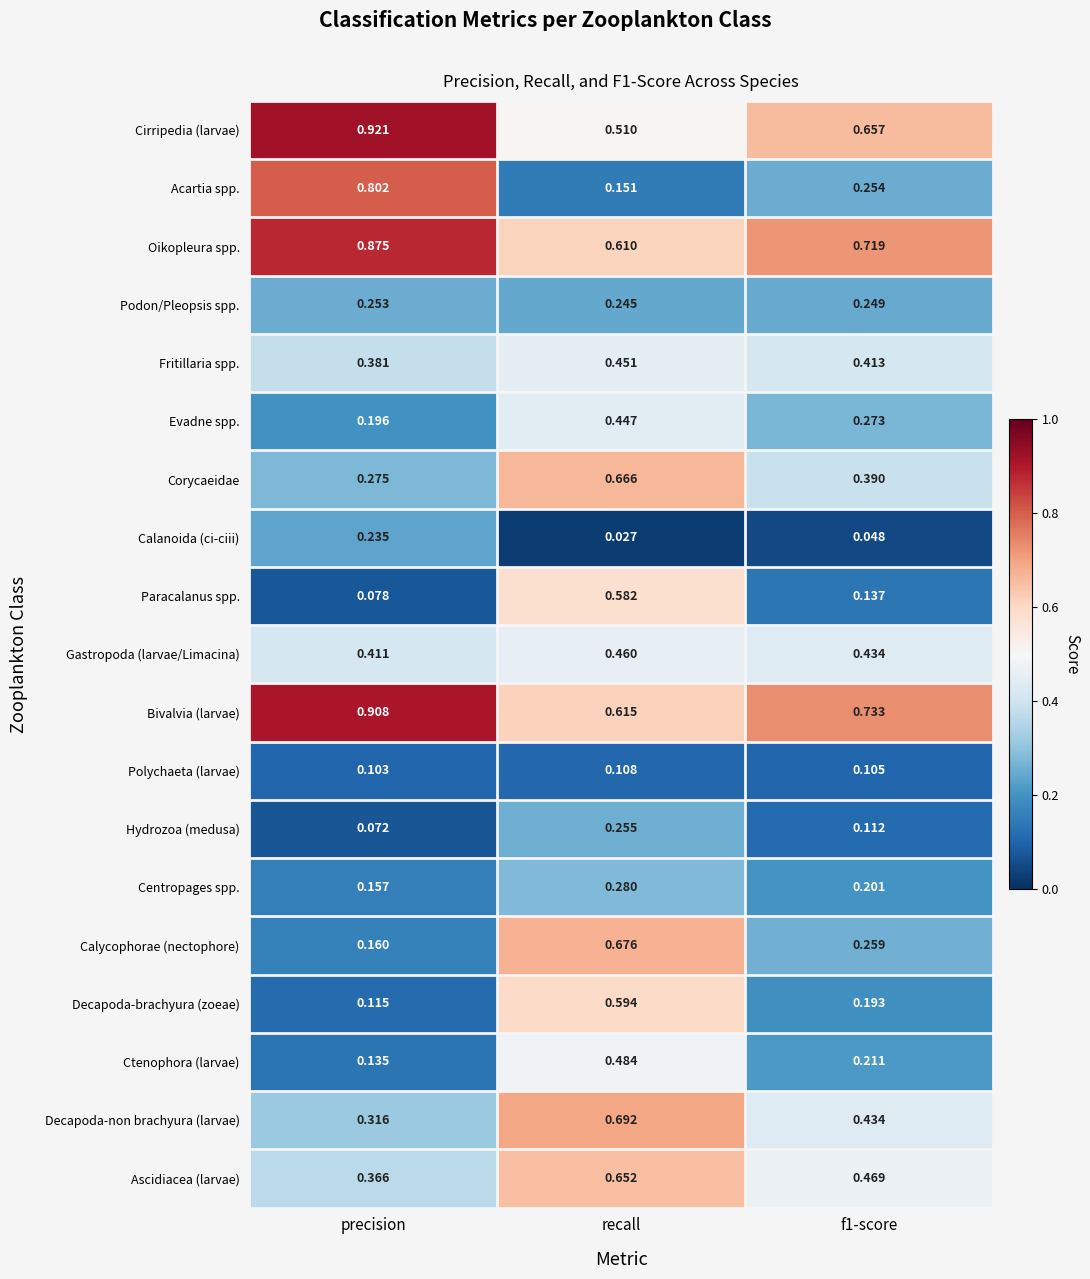

Is the value of Centropages spp. at f1-score greater than the value of Evadne spp. at f1-score?

No